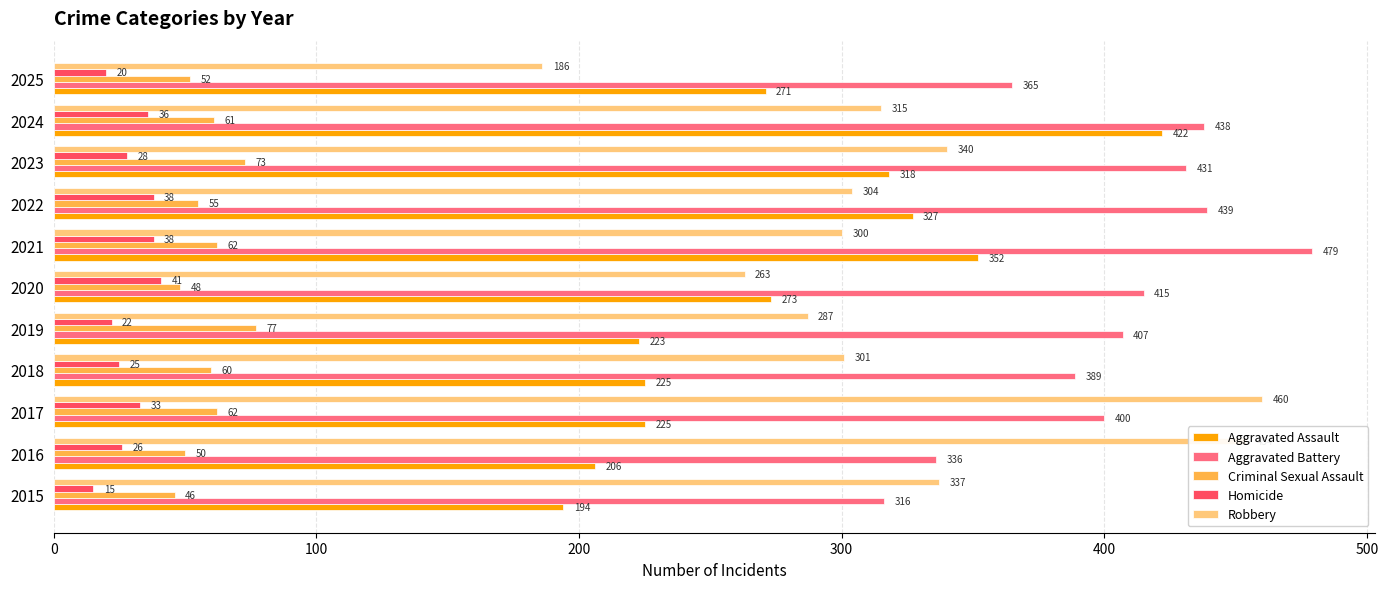

What is the difference between the maximum and minimum values in the Aggravated Assault series?

228